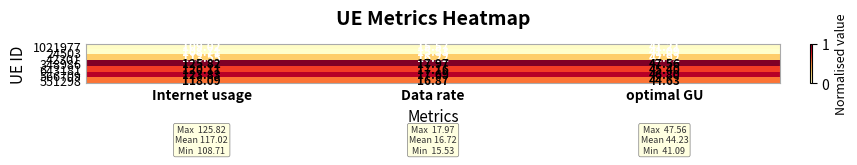

Where is 42301 nearest to the value 64?

optimal GU